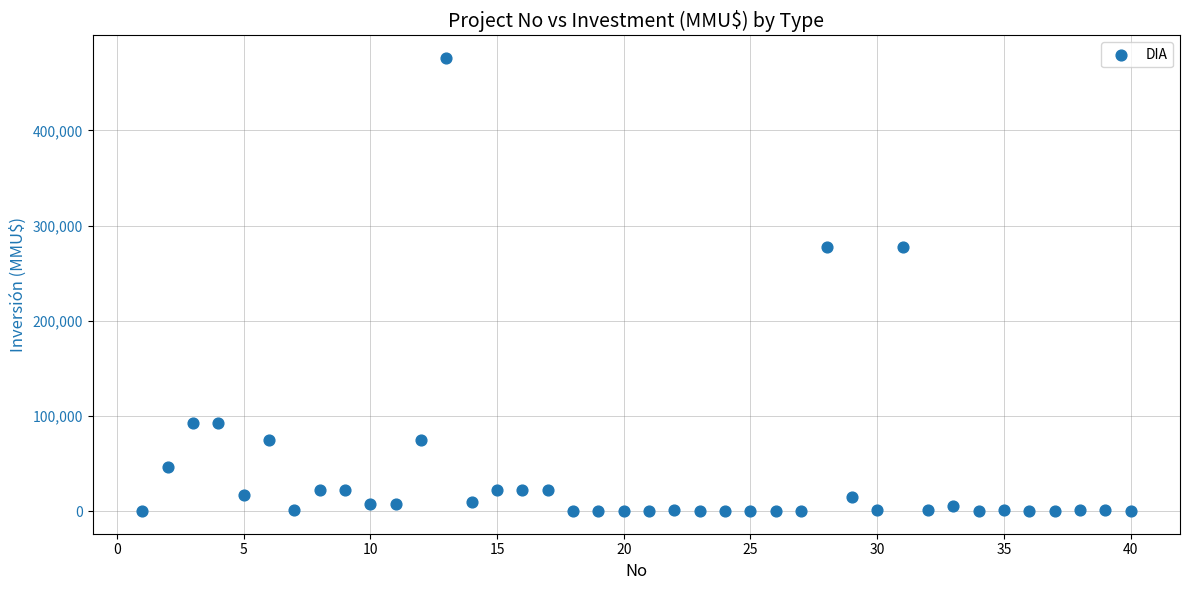

What is the range of Y values (max minus min)?

476000